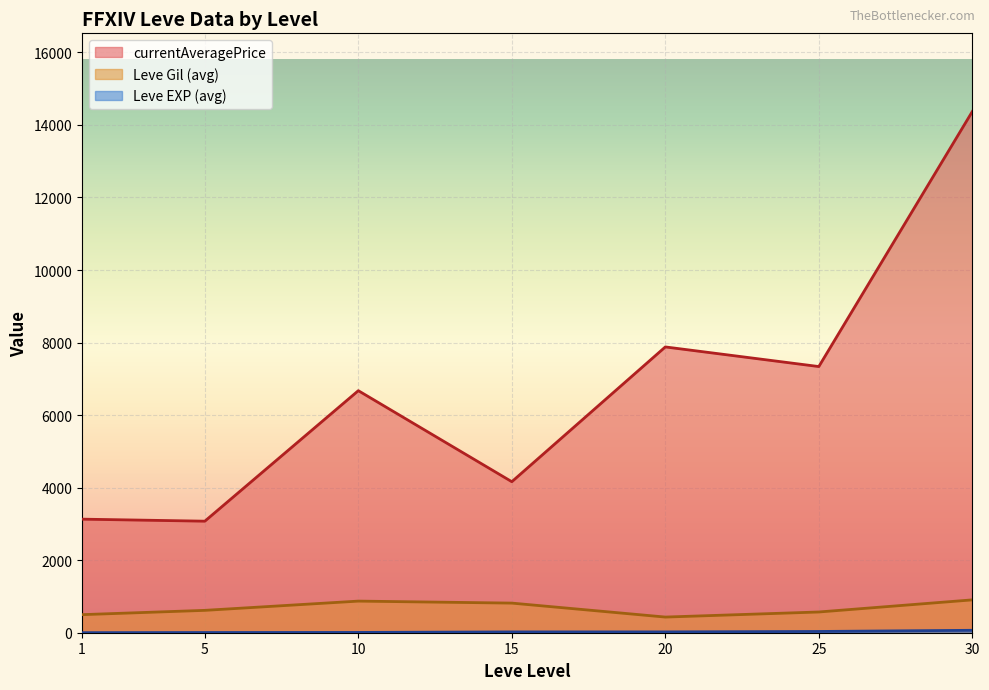

At which category is the sum across all series the highest?

30